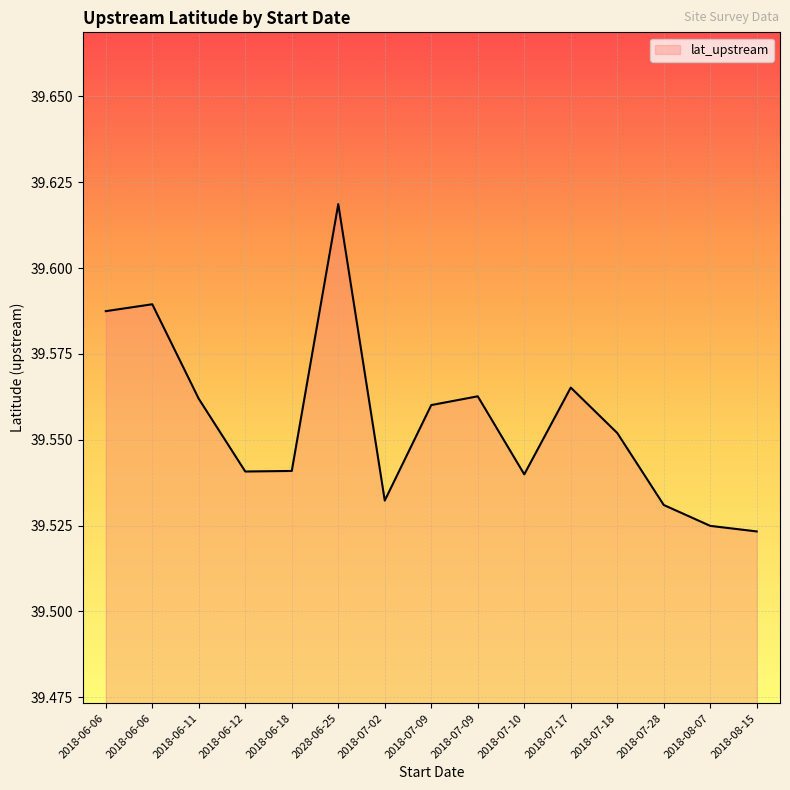

What is the ratio of the value at 2018-07-17 to the value at 2018-06-06?

1.0